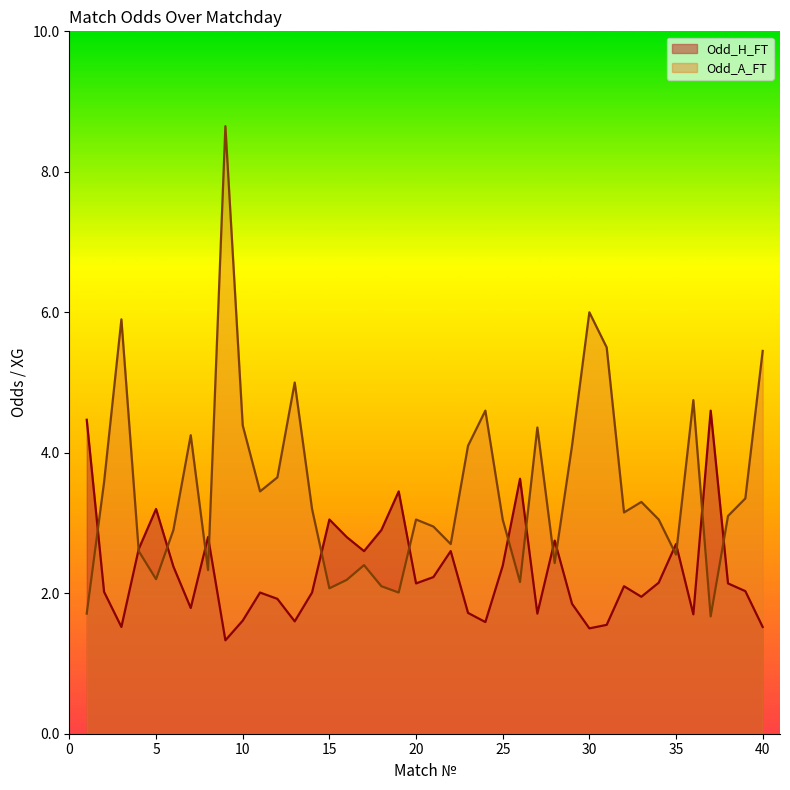

Count the number of categories in the chart.

40